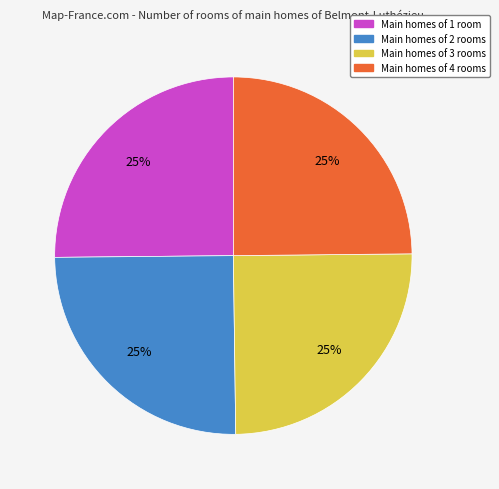

How many slices are in this pie chart?

4